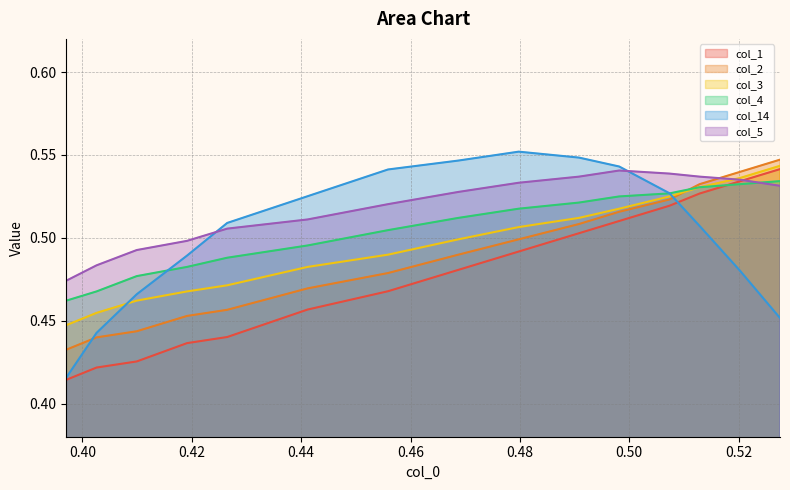

Which series has the largest total across all categories?

col_5